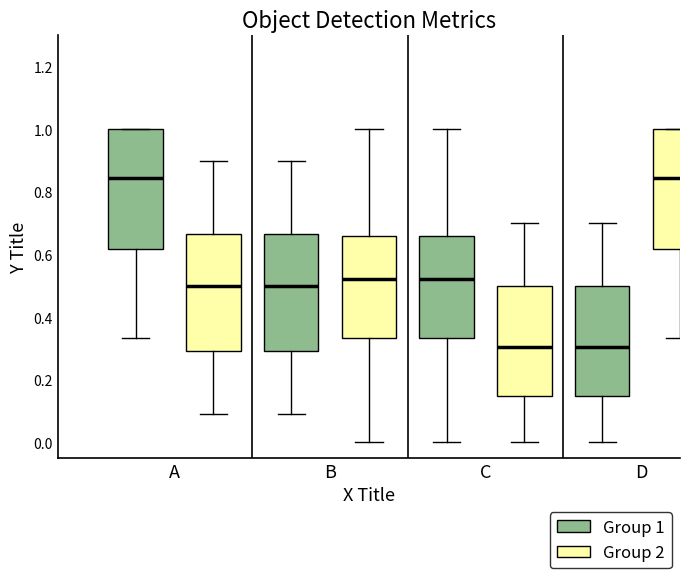

Where is the lower edge of the box for D (Group 2) on the y-axis? The values are not printed on the chart, so give them approximately, as read against the axis.

0.62